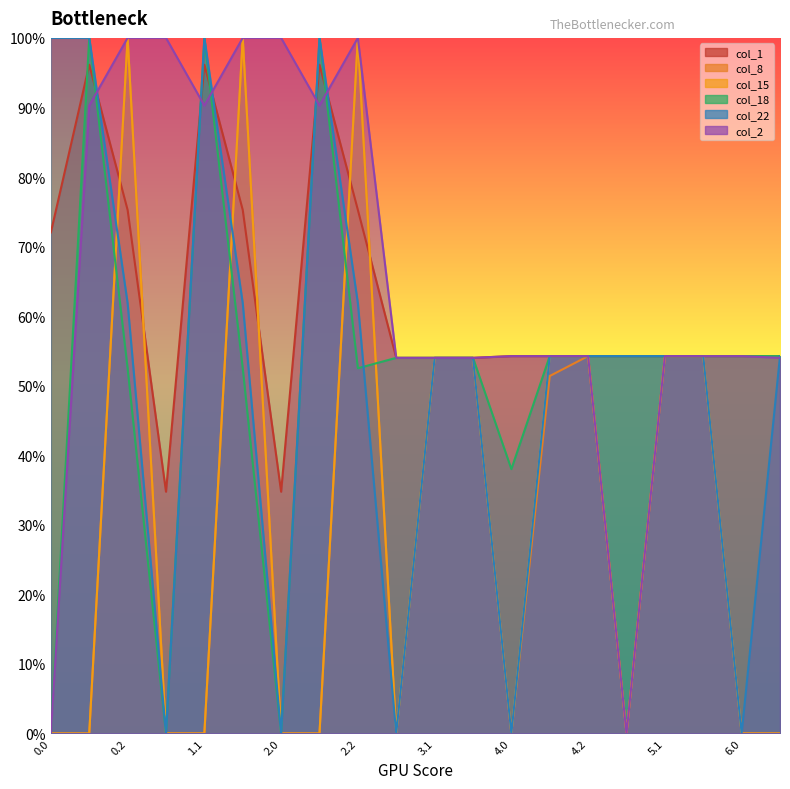

Reading left to right, what are all the values shown in this chart?

col_1: 0.0=0.7	0.1=1.0	0.2=0.8	1.0=0.3	1.1=1.0	1.2=0.8	2.0=0.3	2.1=1.0	2.2=0.8	3.0=0.5	3.1=0.5	3.2=0.5	4.0=0.5	4.1=0.5	4.2=0.5	5.0=0.5	5.1=0.5	5.2=0.5	6.0=0.5	6.1=0.5
col_8: 0.0=0.0	0.1=0.0	0.2=1.0	1.0=0.0	1.1=0.0	1.2=1.0	2.0=0.0	2.1=0.0	2.2=1.0	3.0=0.0	3.1=0.5	3.2=0.5	4.0=0.0	4.1=0.5	4.2=0.5	5.0=0.0	5.1=0.5	5.2=0.5	6.0=0.0	6.1=0.0
col_15: 0.0=0.0	0.1=0.0	0.2=1.0	1.0=0.0	1.1=0.0	1.2=1.0	2.0=0.0	2.1=0.0	2.2=1.0	3.0=0.0	3.1=0.5	3.2=0.5	4.0=0.0	4.1=0.5	4.2=0.5	5.0=0.0	5.1=0.5	5.2=0.5	6.0=0.0	6.1=0.0
col_18: 0.0=0.0	0.1=1.0	0.2=0.5	1.0=0.0	1.1=1.0	1.2=0.5	2.0=0.0	2.1=1.0	2.2=0.5	3.0=0.5	3.1=0.5	3.2=0.5	4.0=0.4	4.1=0.5	4.2=0.5	5.0=0.5	5.1=0.5	5.2=0.5	6.0=0.5	6.1=0.5
col_22: 0.0=1.0	0.1=1.0	0.2=0.6	1.0=0.0	1.1=1.0	1.2=0.6	2.0=0.0	2.1=1.0	2.2=0.6	3.0=0.0	3.1=0.5	3.2=0.5	4.0=0.0	4.1=0.5	4.2=0.5	5.0=0.5	5.1=0.5	5.2=0.5	6.0=0.0	6.1=0.5
col_2: 0.0=0.0	0.1=0.9	0.2=1.0	1.0=1.0	1.1=0.9	1.2=1.0	2.0=1.0	2.1=0.9	2.2=1.0	3.0=0.5	3.1=0.5	3.2=0.5	4.0=0.5	4.1=0.5	4.2=0.5	5.0=0.0	5.1=0.5	5.2=0.5	6.0=0.5	6.1=0.5